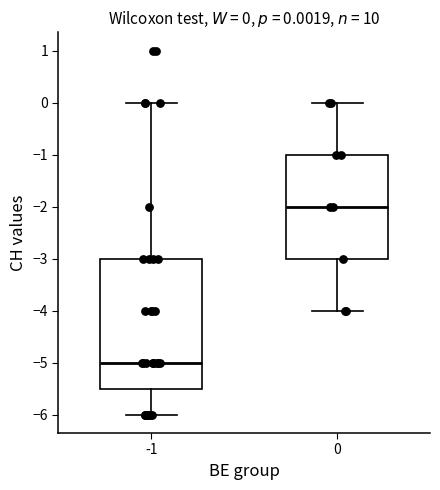

Which box has the lowest median line?

-1